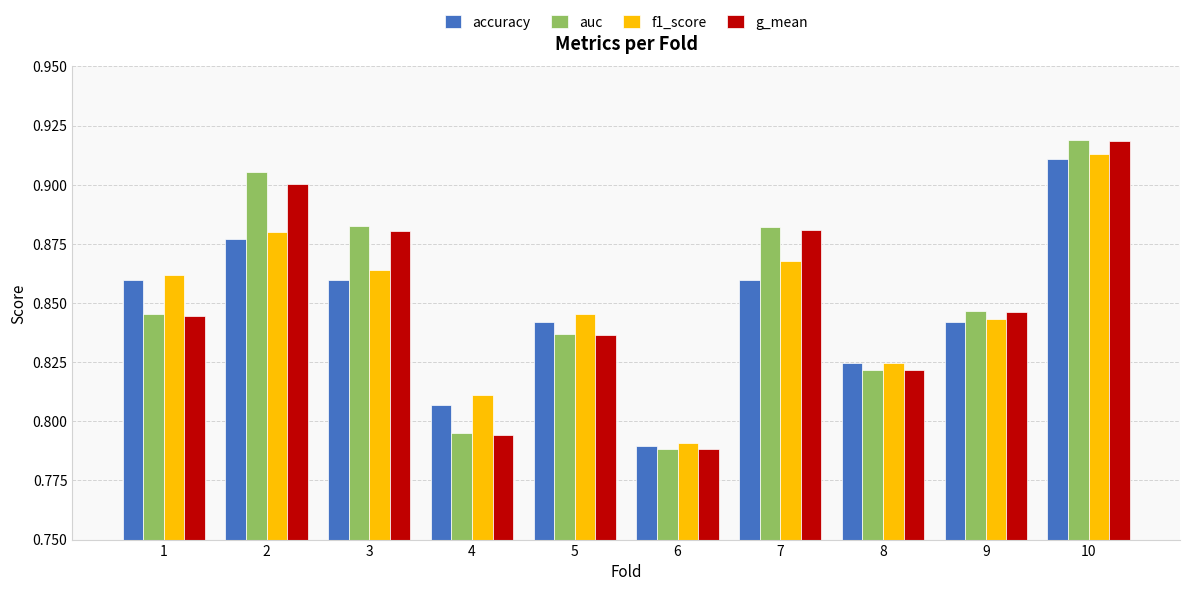

True or false: auc has a value of 0.4 at 1.

False